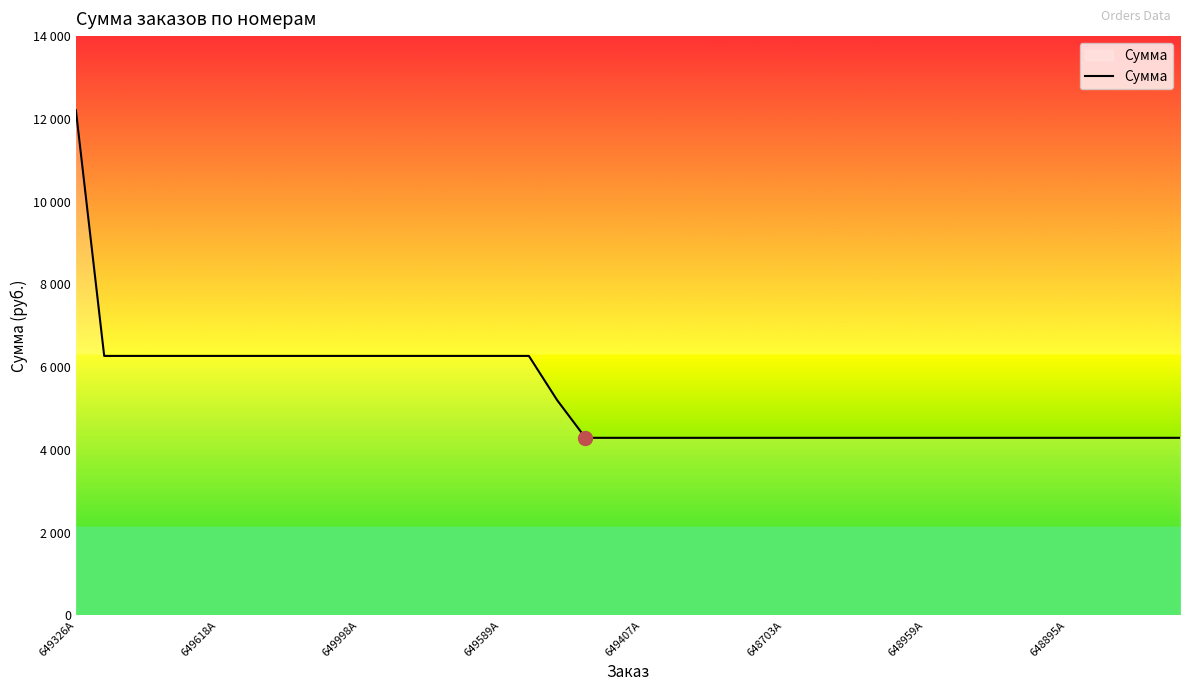

Does the chart display data point markers on the line(s)?

No